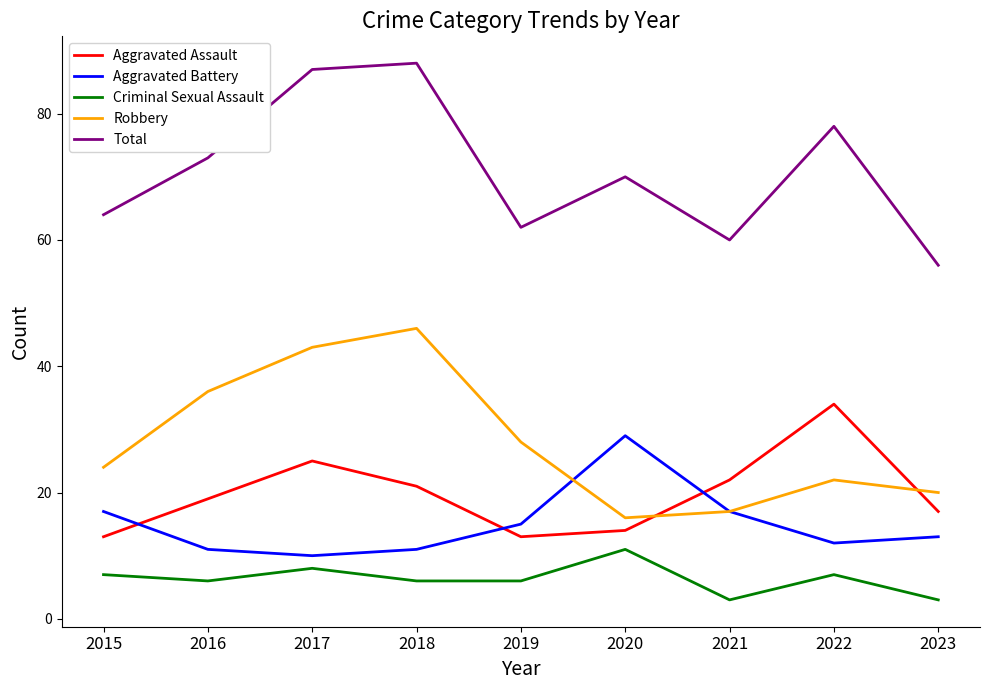

At how many categories does at least one series exceed 61?

7